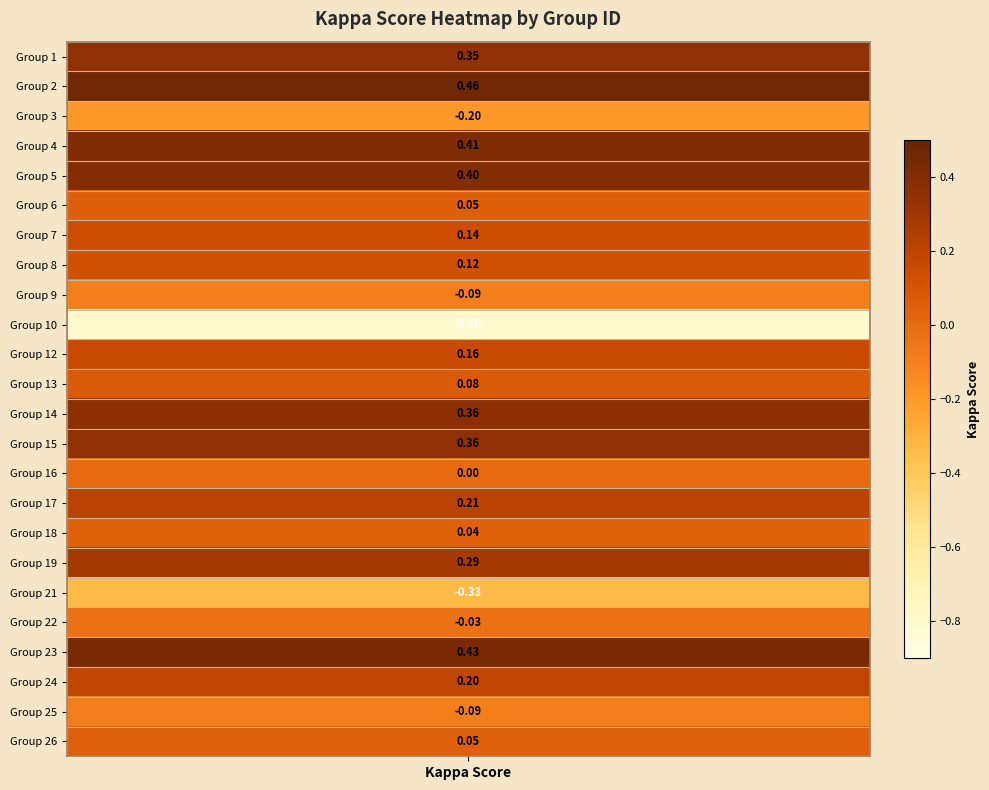

Rank the categories by value from highest to lowest.

2, 23, 4, 5, 14, 15, 1, 19, 17, 24, 12, 7, 8, 13, 6, 26, 18, 16, 22, 9, 25, 3, 21, 10